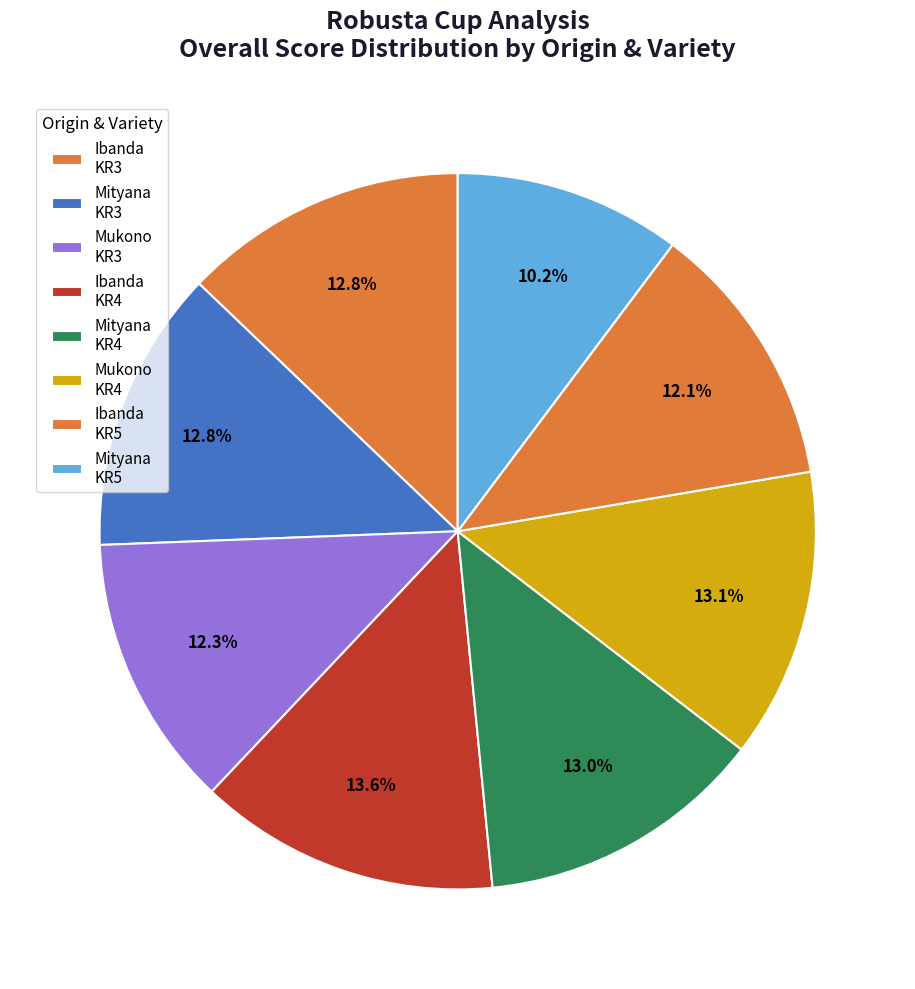

How many slices are in this pie chart?

8